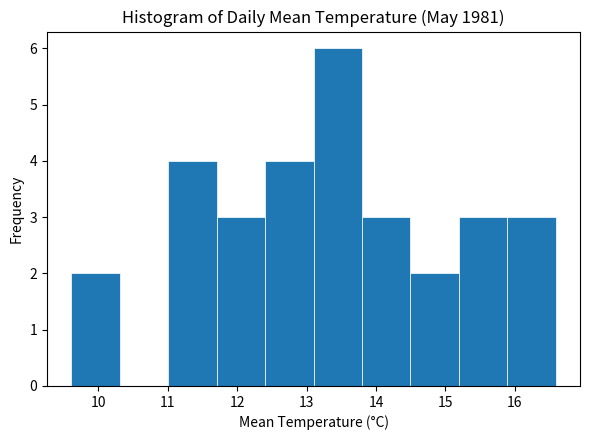

Reading left to right, transcribe this chart: for each bar, give the range it covers on the x-axis and its height. Neither the bar edges nor the heights are printed on the chart, so give them approximately, as read against the axes.

9.6 to 10.3: 2
10.3 to 11.0: 0
11.0 to 11.7: 4
11.7 to 12.4: 3
12.4 to 13.1: 4
13.1 to 13.8: 6
13.8 to 14.5: 3
14.5 to 15.2: 2
15.2 to 15.9: 3
15.9 to 16.6: 3